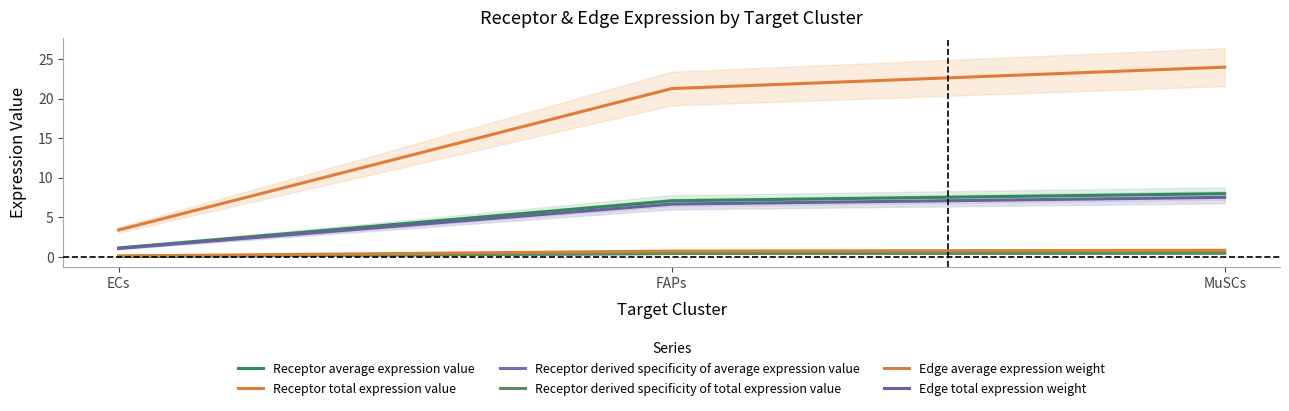

The value of Receptor average expression value at FAPs is 1.4. True or false?

False